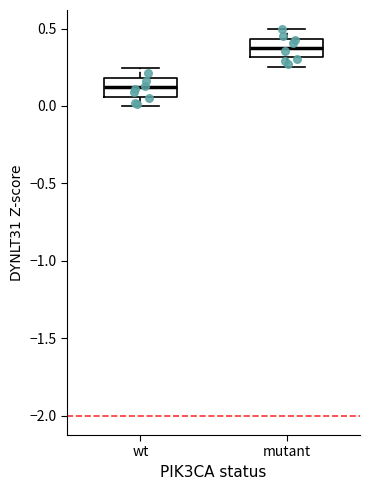

Reading left to right, read every box against the y-axis: the position of its median line, the range the box covers, and the ends of its whiskers. The values are not printed on the chart, so give them approximately, as read against the axis.

wt: median 0.10, box 0.05 to 0.20, whiskers 0.00 to 0.25
mutant: median 0.35, box 0.30 to 0.45, whiskers 0.25 to 0.50